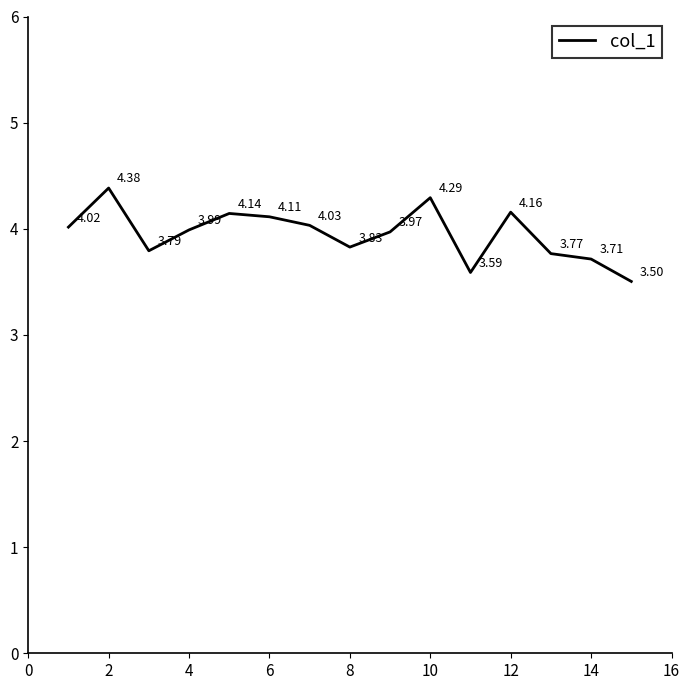

What is the difference between the maximum and minimum values?

0.9